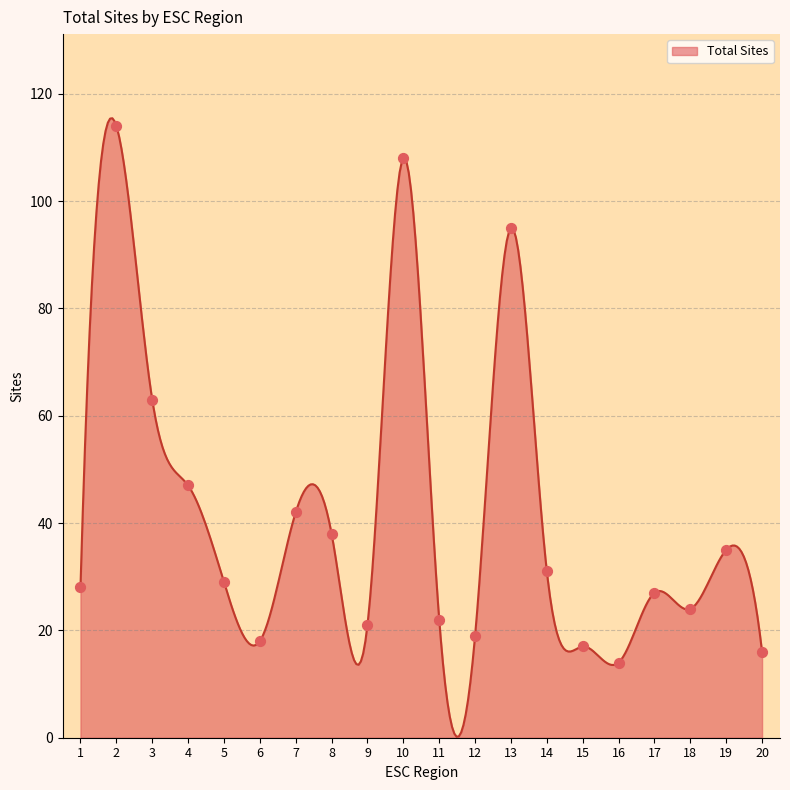

Approximately how many times larger is the value at 16 compared to 12?

0.7